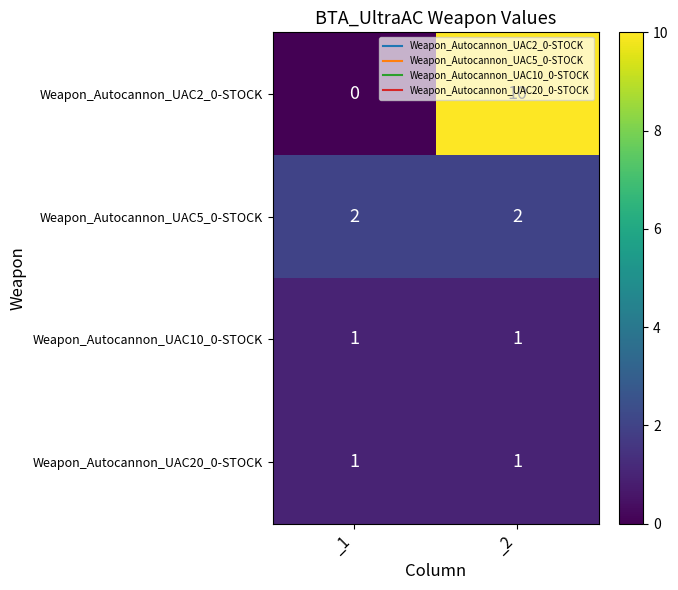

Is it true that Weapon_Autocannon_UAC20_0-STOCK equals 0 at _2?

False